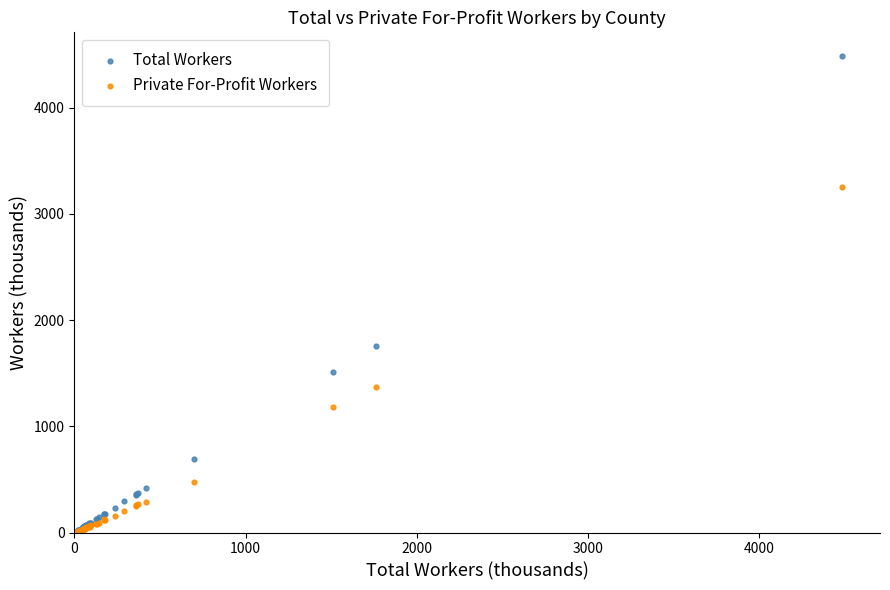

Across all series, what Y value is closest to 2245?

1760.1